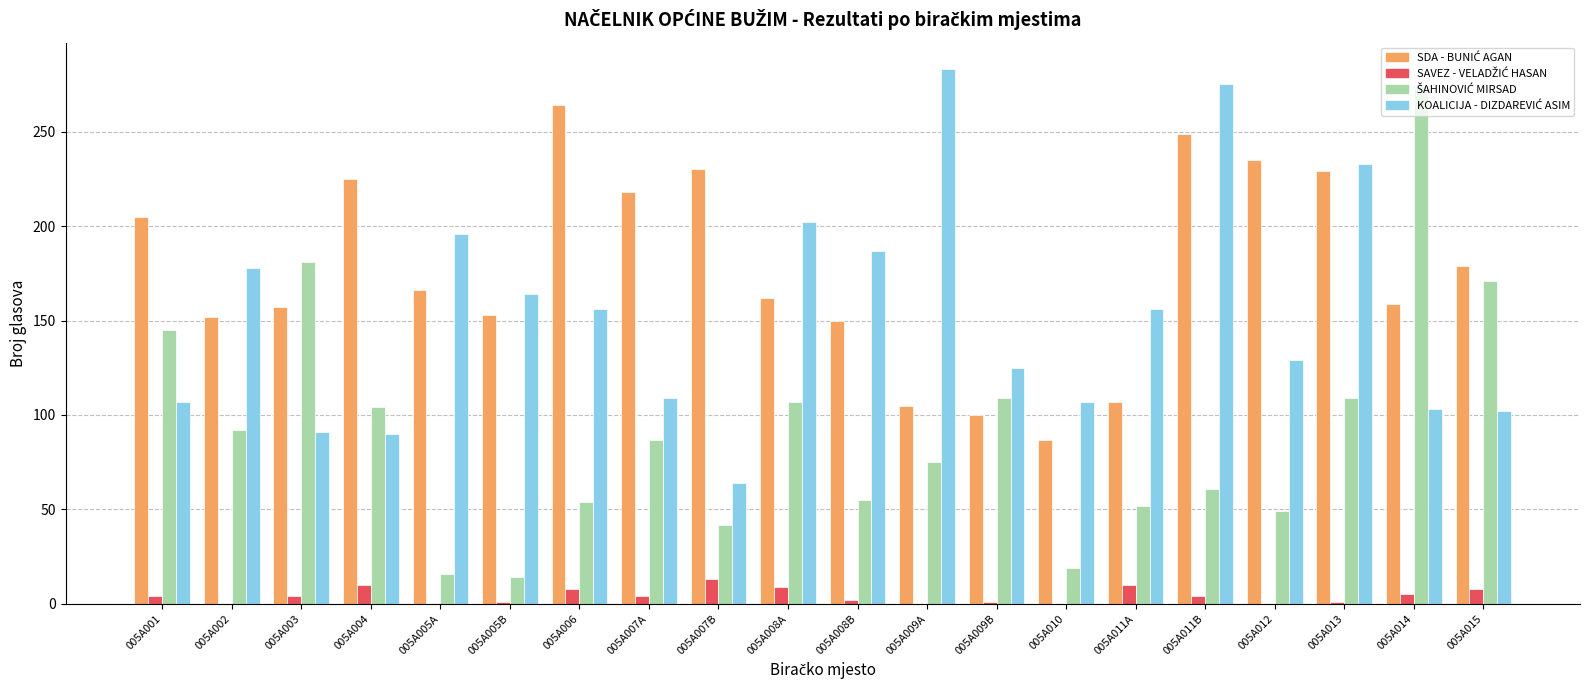

What is the greatest value displayed?

283